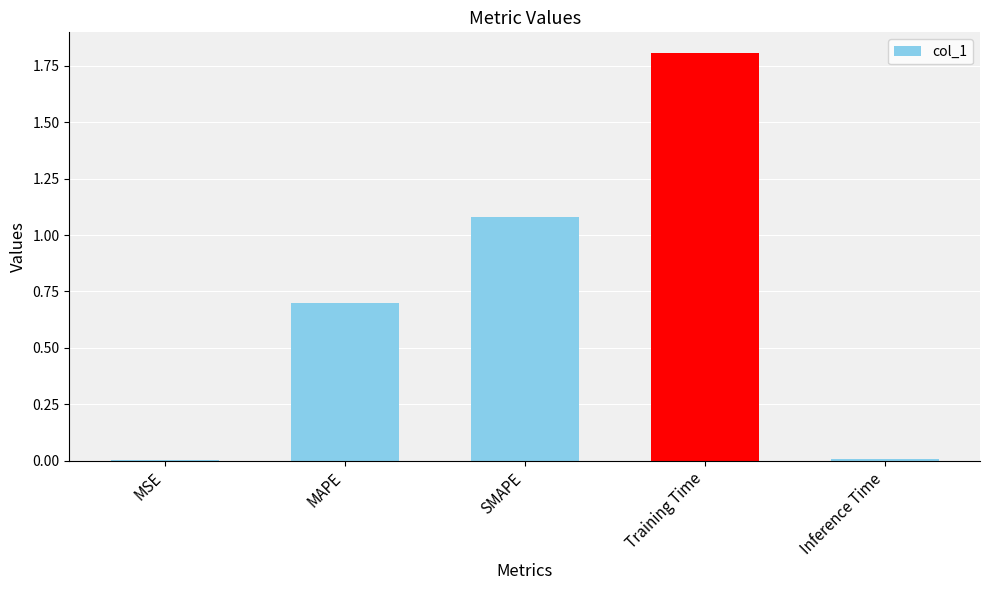

The chart shows a value of 0.7 at MAPE. True or false?

True